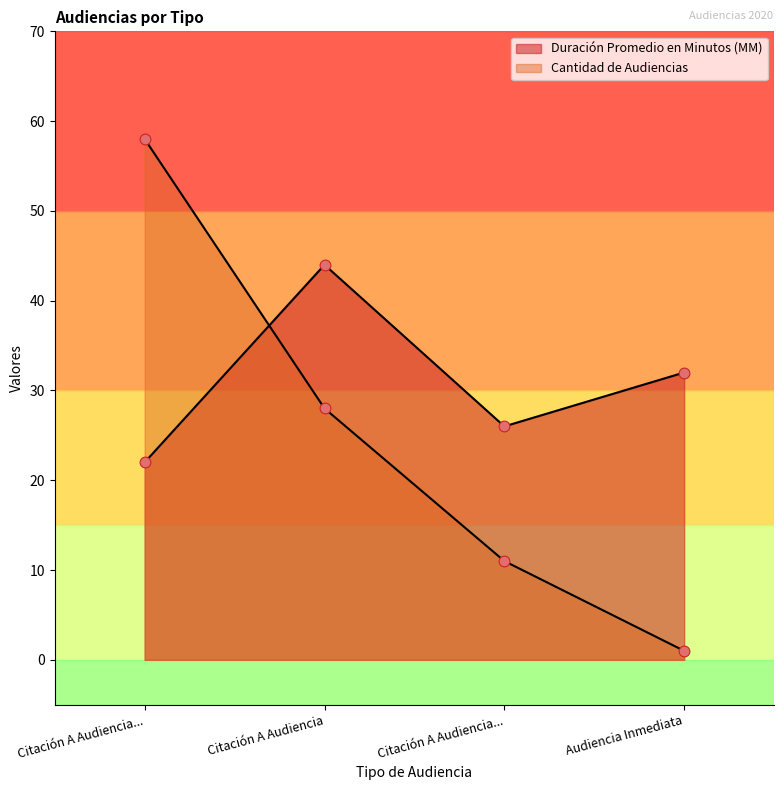

At how many categories does at least one series exceed 1?

4